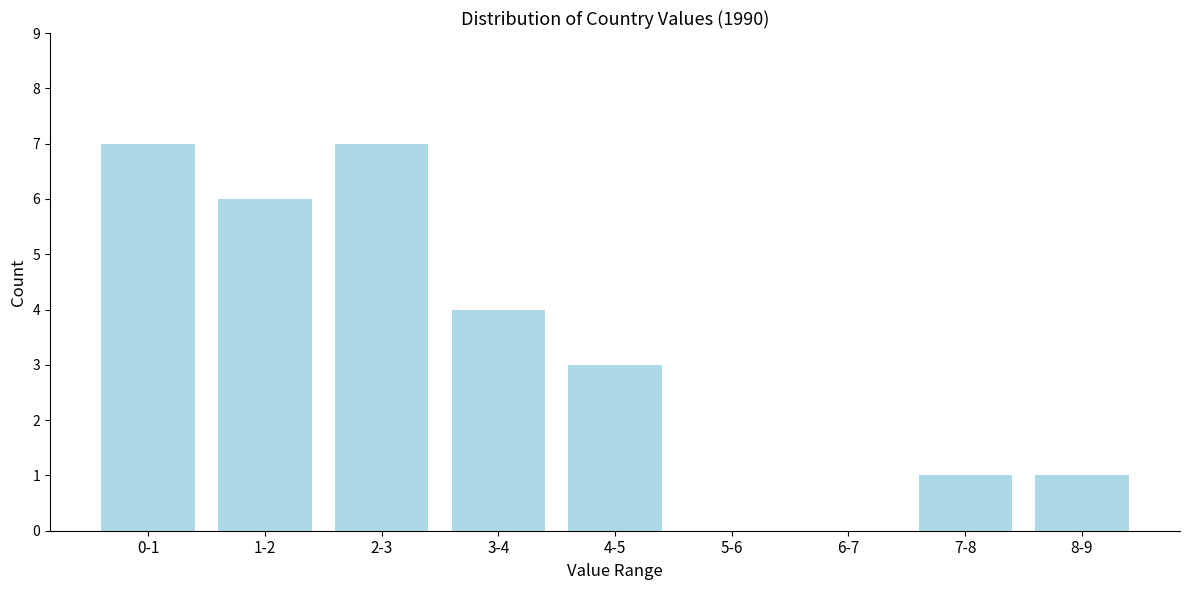

Reading left to right, what are all the values shown in this chart?

0-1=7	1-2=6	2-3=7	3-4=4	4-5=3	5-6=0	6-7=0	7-8=1	8-9=1